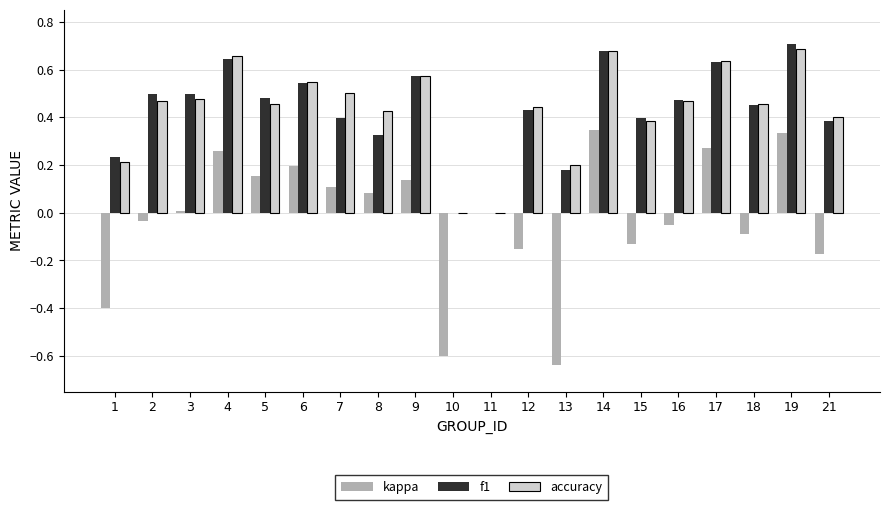

Is the value of kappa at 4 greater than the value of accuracy at 13?

Yes